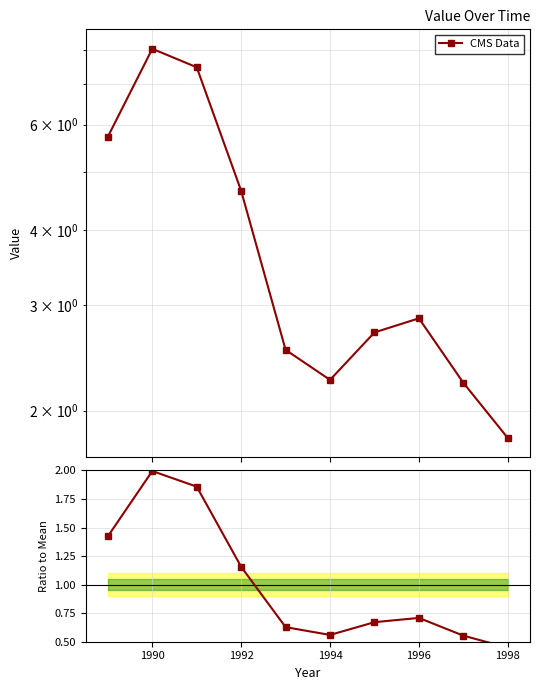

What is the difference between the second highest and minimum values in the Ratio to Mean series?

1.4